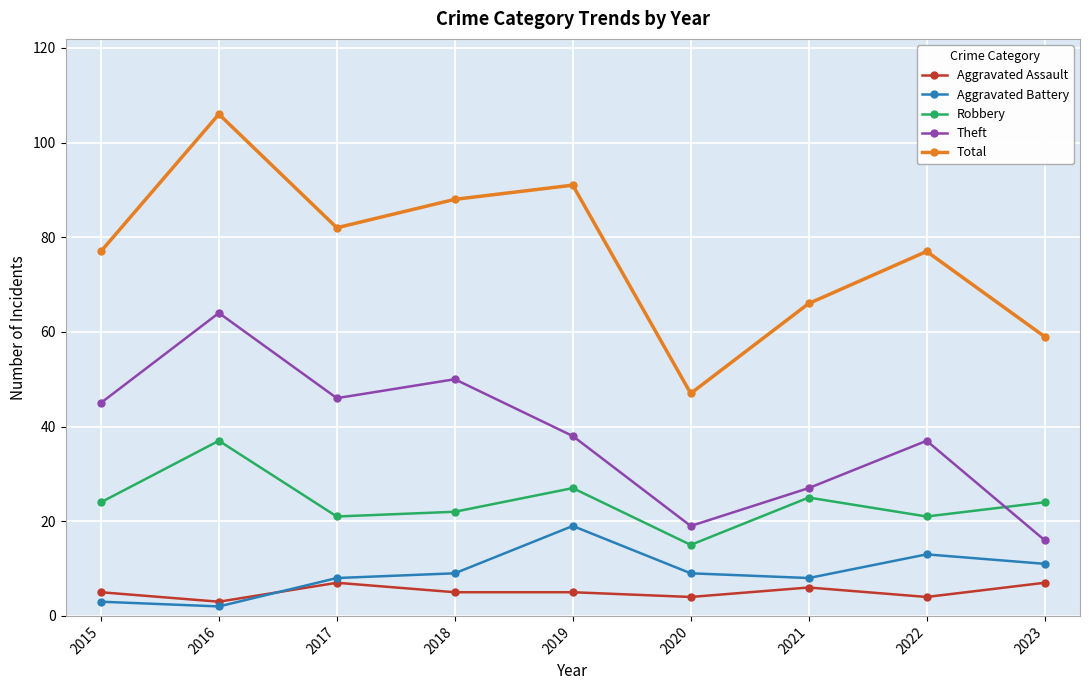

Reading left to right, extract all data points from this chart.

Aggravated Assault: 5	3	7	5	5	4	6	4	7
Aggravated Battery: 3	2	8	9	19	9	8	13	11
Robbery: 24	37	21	22	27	15	25	21	24
Theft: 45	64	46	50	38	19	27	37	16
Total: 77	106	82	88	91	47	66	77	59